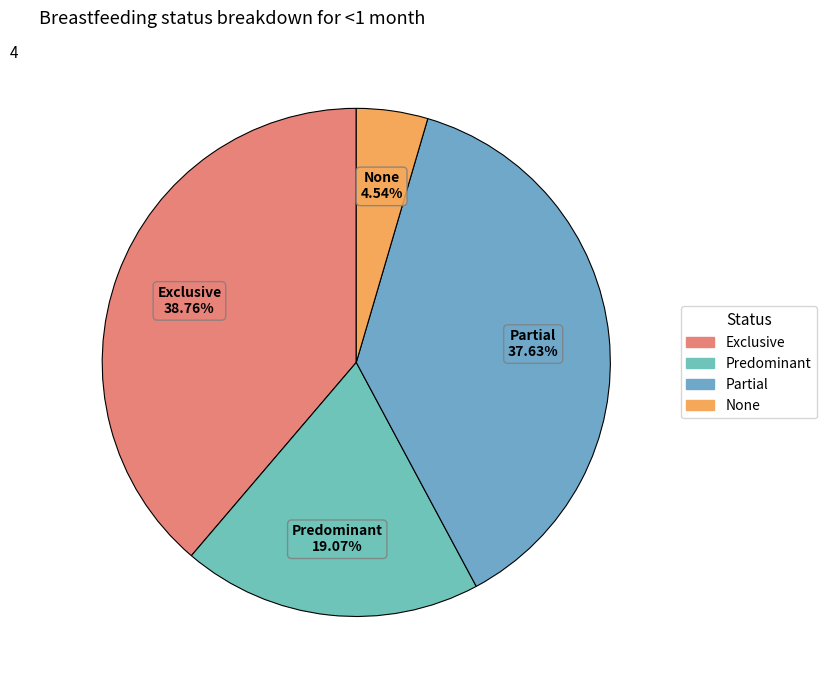

Which category has the smallest portion of the pie?

None